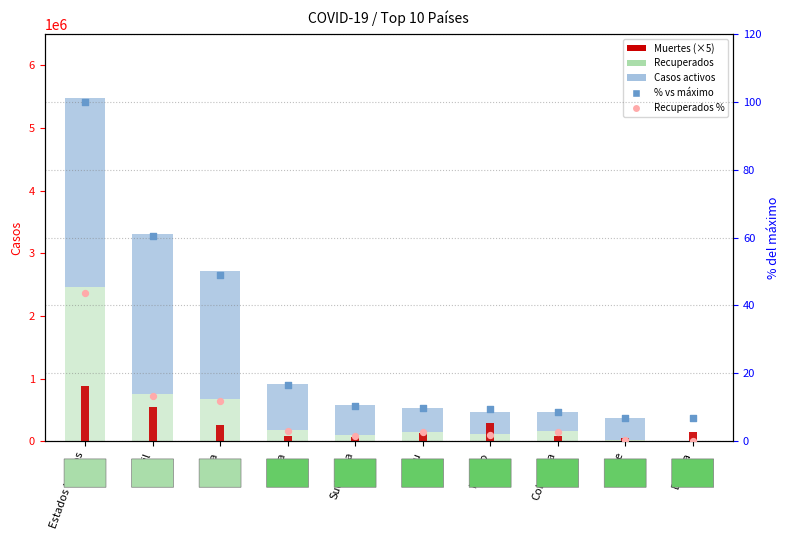

At which category is the sum across all series the highest?

Estados Unidos